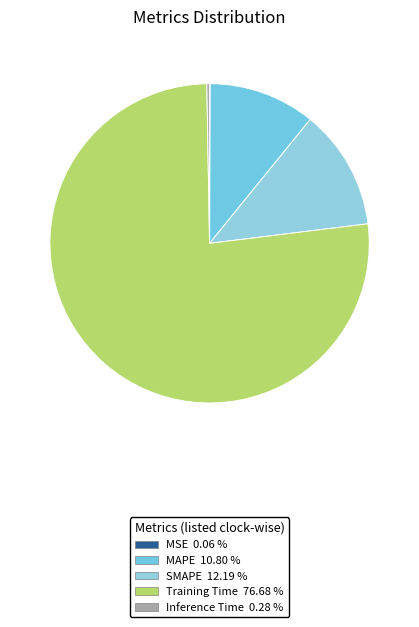

How many slices are in this pie chart?

5